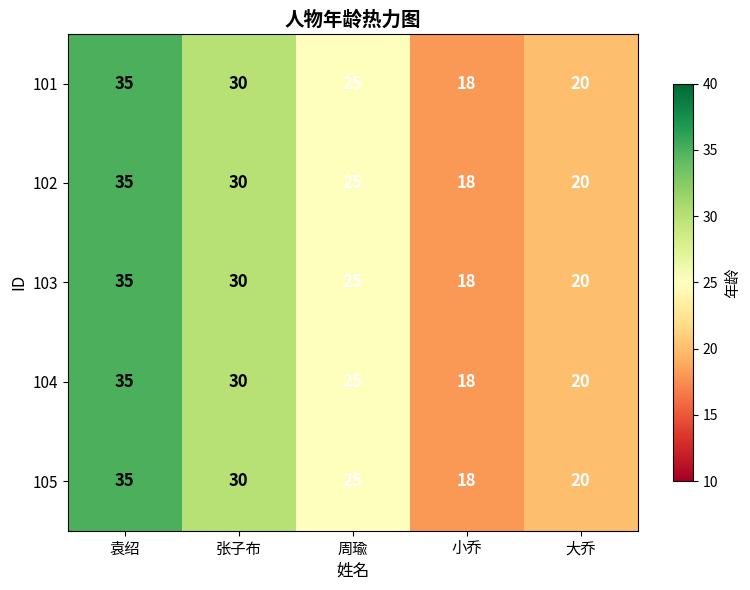

List the labels in order of 102 value, largest first.

袁绍, 张子布, 周瑜, 大乔, 小乔